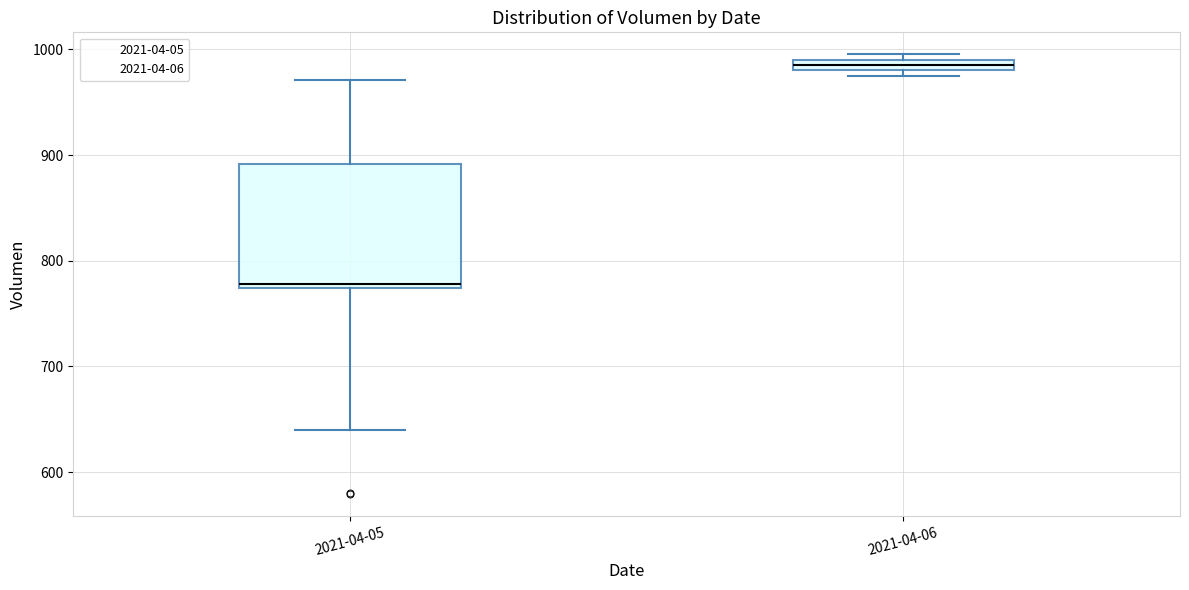

Comparing the boxes themselves (not the whiskers), which one is the tallest?

2021-04-05